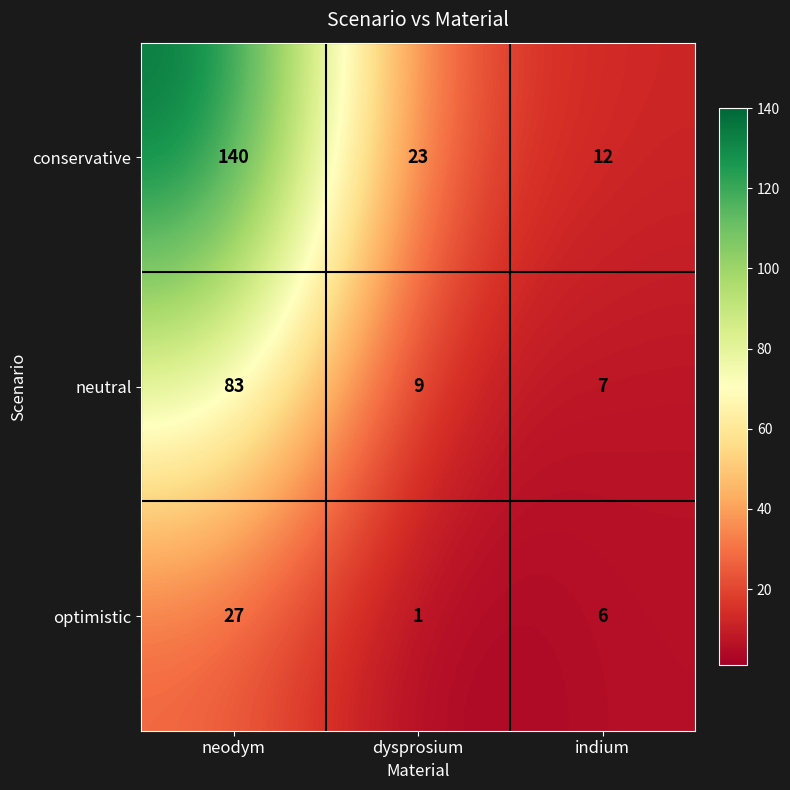

At which category is the sum across all series the highest?

neodym